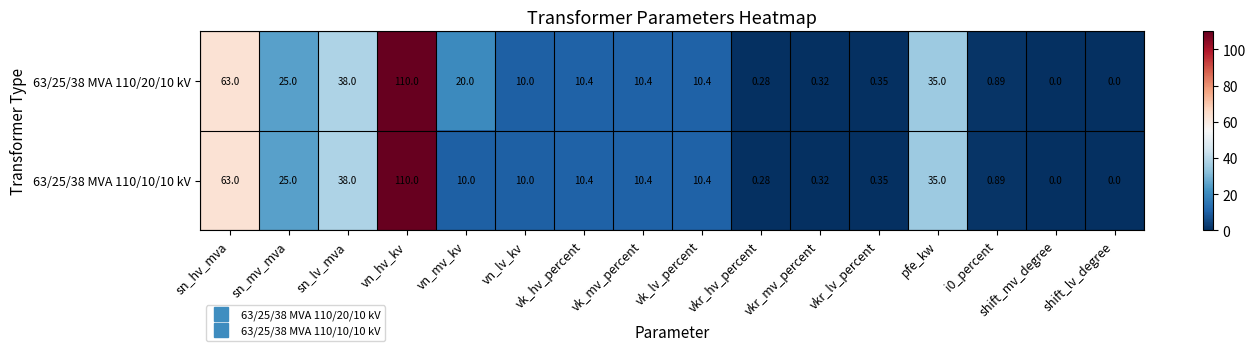

How many positive values does the 63/25/38 MVA 110/20/10 kV series have?

14